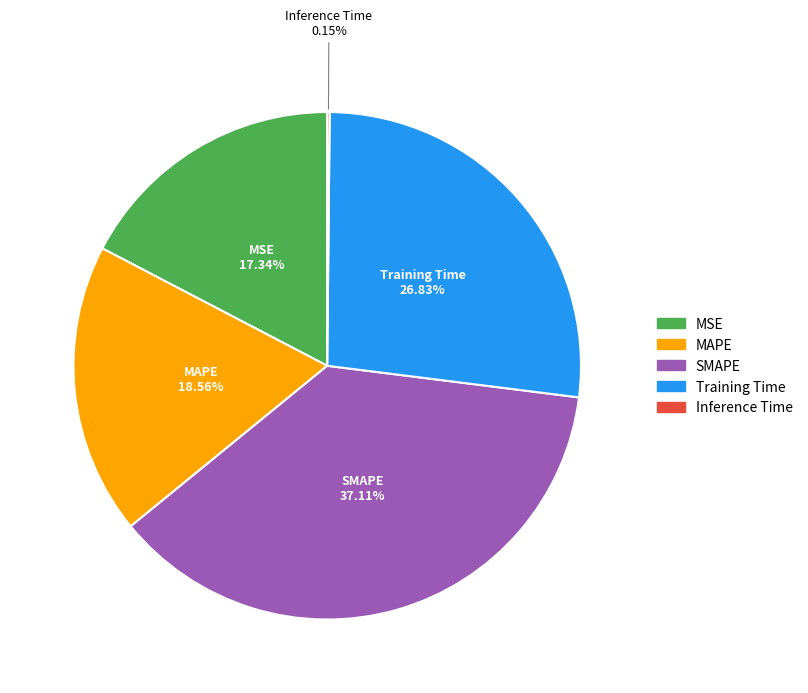

Which category has the biggest portion of the pie?

SMAPE